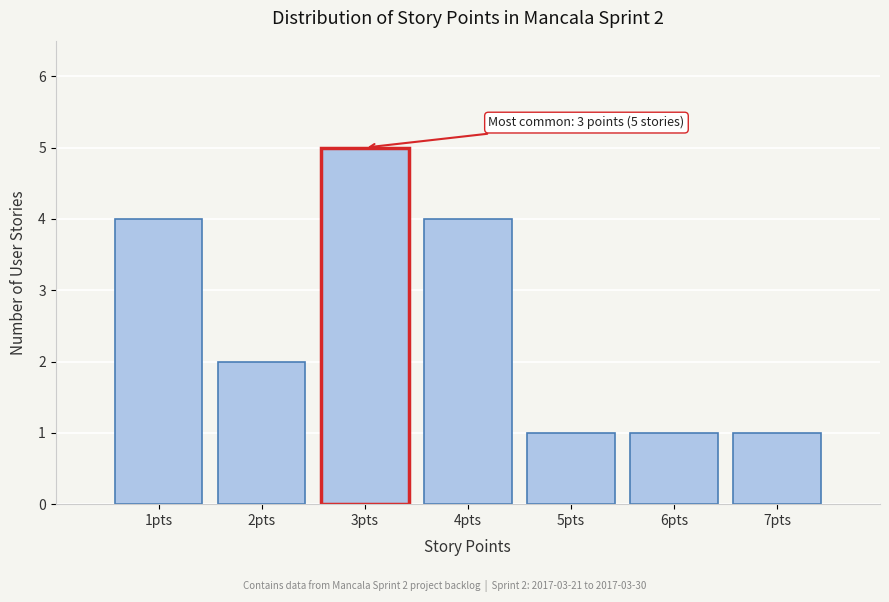

Over which range of the x-axis is the bar tallest?

2.5 to 3.5